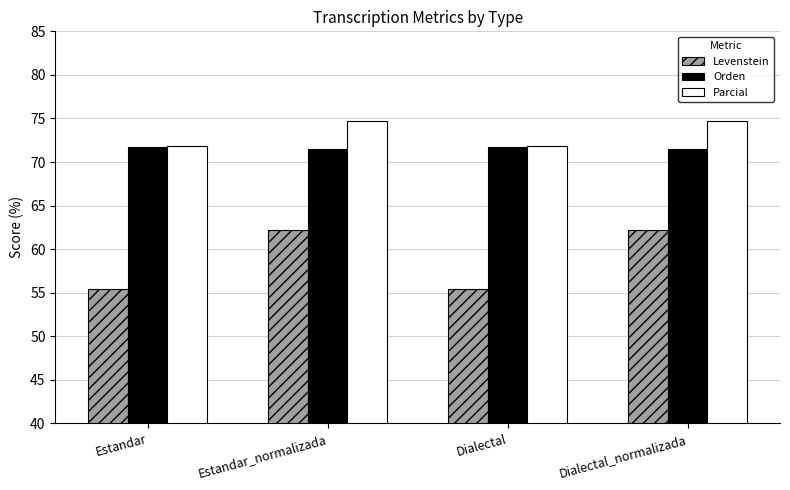

How many groups of bars are there?

4